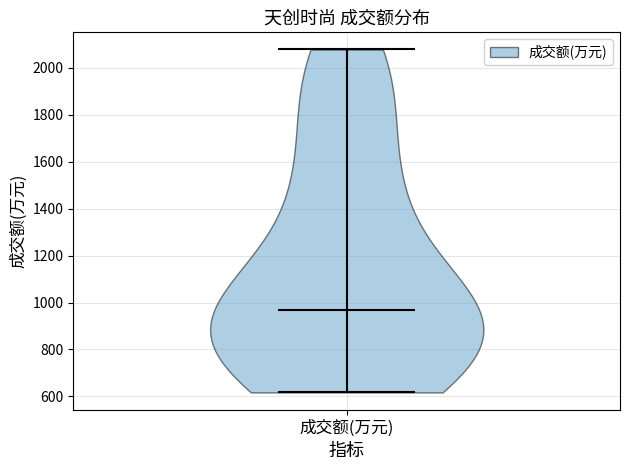

Read this violin plot against the y-axis: where its median line is, and the lowest and highest points the violin reaches. The values are not printed on the chart, so give them approximately, as read against the axis.

median line 960, lowest point 620, highest point 2080